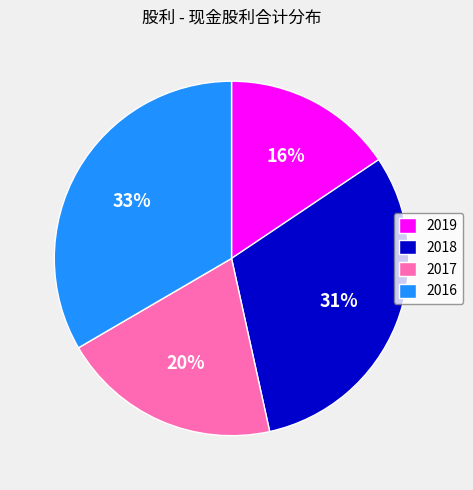

Does 2019 represent more than half of the total?

No